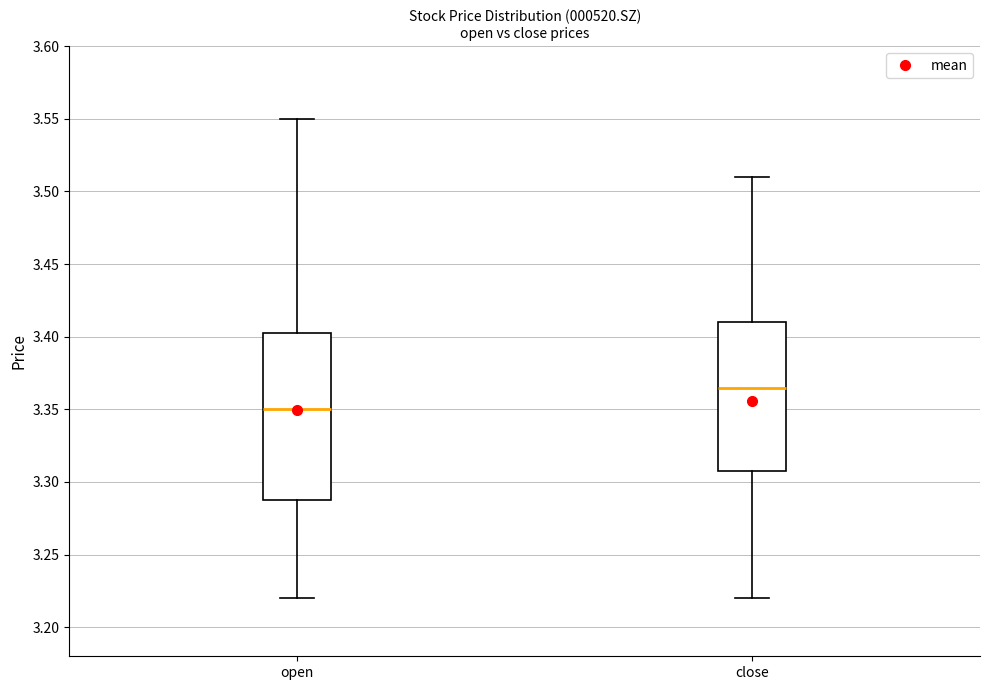

Which box is the tallest, from its lower edge to its upper edge?

open